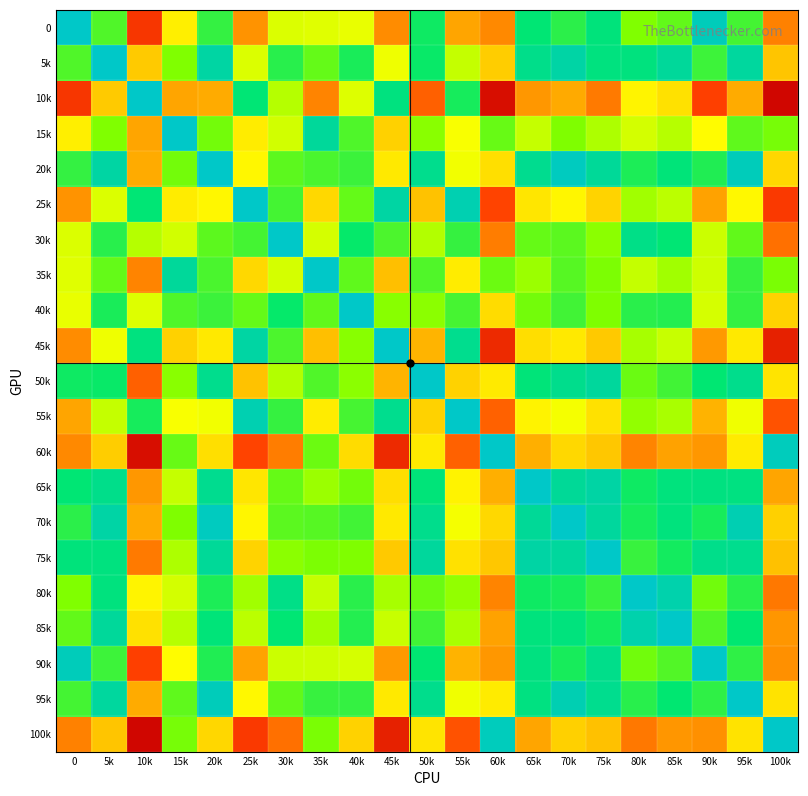

Reading left to right, what are all the values shown in this chart?

0: 0=0.0	5k=19.0	10k=60.0	15k=37.2	20k=16.5	25k=49.6	30k=31.8	35k=32.2	40k=33.1	45k=50.4	50k=13.1	55k=47.8	60k=50.7	65k=11.1	70k=15.7	75k=10.2	80k=23.4	85k=20.7	90k=1.9	95k=18.0	100k=51.5
5k: 0=19.0	5k=0.0	10k=42.7	15k=23.4	20k=4.8	25k=31.8	30k=15.4	35k=20.8	40k=14.0	45k=33.6	50k=12.5	55k=29.6	60k=42.4	65k=8.3	70k=4.6	75k=9.7	80k=9.8	85k=6.1	90k=17.2	95k=5.6	100k=43.6
10k: 0=60.0	5k=42.7	10k=0.0	15k=47.8	20k=47.1	25k=11.0	30k=28.2	35k=51.2	40k=31.9	45k=9.7	50k=54.9	55k=13.8	60k=67.4	65k=49.1	70k=47.2	75k=52.2	80k=36.6	85k=39.3	90k=58.5	95k=47.1	100k=68.9
15k: 0=37.2	5k=23.4	10k=47.8	15k=0.0	20k=22.2	25k=37.6	30k=30.8	35k=6.1	40k=19.0	45k=41.7	50k=24.3	55k=34.5	60k=21.2	65k=29.8	70k=23.3	75k=27.6	80k=31.0	85k=28.3	90k=35.3	95k=20.4	100k=22.7
20k: 0=16.5	5k=4.8	10k=47.1	15k=22.2	20k=0.0	25k=36.2	30k=20.1	35k=18.6	40k=17.2	45k=38.2	50k=7.8	55k=33.9	60k=39.6	65k=7.6	70k=1.1	75k=6.4	80k=14.3	85k=10.5	90k=14.6	95k=1.8	100k=40.8
25k: 0=49.6	5k=31.8	10k=11.0	15k=37.6	20k=36.2	25k=0.0	30k=17.9	35k=40.7	40k=20.9	45k=4.9	50k=44.0	55k=3.1	60k=57.9	65k=38.6	70k=36.3	75k=41.4	80k=26.5	85k=28.8	90k=48.0	95k=36.1	100k=59.4
30k: 0=31.8	5k=15.4	10k=28.2	15k=30.8	20k=20.1	25k=17.9	30k=0.0	35k=31.1	40k=12.2	45k=18.7	50k=27.9	55k=16.5	60k=51.9	65k=21.0	70k=20.0	75k=24.3	80k=8.6	85k=11.2	90k=30.3	95k=20.6	100k=53.3
35k: 0=32.2	5k=20.8	10k=51.2	15k=6.1	20k=18.6	25k=40.7	30k=31.1	35k=0.0	40k=20.5	45k=44.4	50k=19.1	55k=37.6	60k=21.6	65k=26.0	70k=19.7	75k=23.1	80k=29.6	85k=26.5	90k=30.4	95k=16.7	100k=22.9
40k: 0=33.1	5k=14.0	10k=31.9	15k=19.0	20k=17.2	25k=20.9	30k=12.2	35k=20.5	40k=0.0	45k=24.1	50k=24.4	55k=18.1	60k=40.2	65k=22.2	70k=17.7	75k=23.4	80k=15.6	85k=14.9	90k=31.3	95k=16.5	100k=41.6
45k: 0=50.4	5k=33.6	10k=9.7	15k=41.7	20k=38.2	25k=4.9	30k=18.7	35k=44.4	40k=24.1	45k=0.0	50k=46.0	55k=7.7	60k=62.3	65k=39.7	70k=38.2	75k=42.9	80k=27.0	85k=29.8	90k=49.0	95k=38.2	100k=63.8
50k: 0=13.1	5k=12.5	10k=54.9	15k=24.3	20k=7.8	25k=44.0	30k=27.9	35k=19.1	40k=24.4	45k=46.0	50k=0.0	55k=41.6	60k=38.0	65k=10.4	70k=8.0	75k=5.8	80k=21.4	85k=17.7	90k=11.4	95k=8.0	100k=39.0
55k: 0=47.8	5k=29.6	10k=13.8	15k=34.5	20k=33.9	25k=3.1	30k=16.5	35k=37.6	40k=18.1	45k=7.7	50k=41.6	55k=0.0	60k=54.8	65k=36.7	70k=34.1	75k=39.3	80k=25.0	85k=27.1	90k=46.2	95k=33.6	100k=56.3
60k: 0=50.7	5k=42.4	10k=67.4	15k=21.2	20k=39.6	25k=57.9	30k=51.9	35k=21.6	40k=40.2	45k=62.3	50k=38.0	55k=54.8	60k=0.0	65k=46.7	70k=40.7	75k=43.1	80k=51.1	85k=48.0	90k=49.1	95k=37.9	100k=1.5
65k: 0=11.1	5k=8.3	10k=49.1	15k=29.8	20k=7.6	25k=38.6	30k=21.0	35k=26.0	40k=22.2	45k=39.7	50k=10.4	55k=36.7	60k=46.7	65k=0.0	70k=6.4	75k=4.7	80k=13.0	85k=9.8	90k=9.5	95k=9.4	100k=47.8
70k: 0=15.7	5k=4.6	10k=47.2	15k=23.3	20k=1.1	25k=36.3	30k=20.0	35k=19.7	40k=17.7	45k=38.2	50k=8.0	55k=34.1	60k=40.7	65k=6.4	70k=0.0	75k=5.7	80k=13.7	85k=9.9	90k=13.8	95k=3.0	100k=41.9
75k: 0=10.2	5k=9.7	10k=52.2	15k=27.6	20k=6.4	25k=41.4	30k=24.3	35k=23.1	40k=23.4	45k=42.9	50k=5.8	55k=39.3	60k=43.1	65k=4.7	70k=5.7	75k=0.0	80k=17.0	85k=13.4	90k=8.3	95k=7.8	100k=44.1
80k: 0=23.4	5k=9.8	10k=36.6	15k=31.0	20k=14.3	25k=26.5	30k=8.6	35k=29.6	40k=15.6	45k=27.0	50k=21.4	55k=25.0	60k=51.1	65k=13.0	70k=13.7	75k=17.0	80k=0.0	85k=3.8	90k=22.1	95k=15.4	100k=52.5
85k: 0=20.7	5k=6.1	10k=39.3	15k=28.3	20k=10.5	25k=28.8	30k=11.2	35k=26.5	40k=14.9	45k=29.8	50k=17.7	55k=27.1	60k=48.0	65k=9.8	70k=9.9	75k=13.4	80k=3.8	85k=0.0	90k=19.2	95k=11.6	100k=49.3
90k: 0=1.9	5k=17.2	10k=58.5	15k=35.3	20k=14.6	25k=48.0	30k=30.3	35k=30.4	40k=31.3	45k=49.0	50k=11.4	55k=46.2	60k=49.1	65k=9.5	70k=13.8	75k=8.3	80k=22.1	85k=19.2	90k=0.0	95k=16.1	100k=50.0
95k: 0=18.0	5k=5.6	10k=47.1	15k=20.4	20k=1.8	25k=36.1	30k=20.6	35k=16.7	40k=16.5	45k=38.2	50k=8.0	55k=33.6	60k=37.9	65k=9.4	70k=3.0	75k=7.8	80k=15.4	85k=11.6	90k=16.1	95k=0.0	100k=39.0
100k: 0=51.5	5k=43.6	10k=68.9	15k=22.7	20k=40.8	25k=59.4	30k=53.3	35k=22.9	40k=41.6	45k=63.8	50k=39.0	55k=56.3	60k=1.5	65k=47.8	70k=41.9	75k=44.1	80k=52.5	85k=49.3	90k=50.0	95k=39.0	100k=0.0